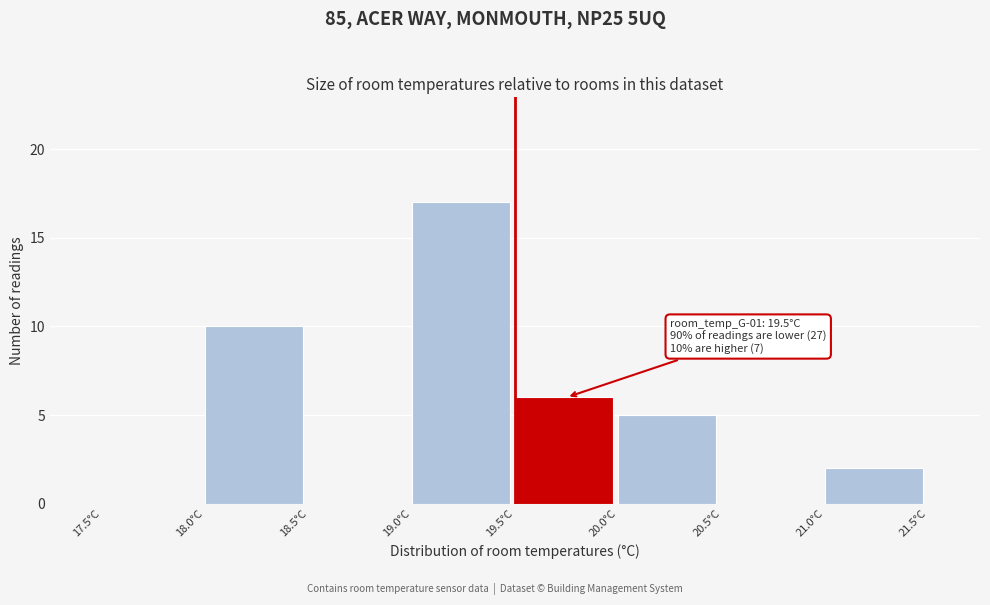

Which range on the x-axis has the tallest bar?

19.0 to 19.5